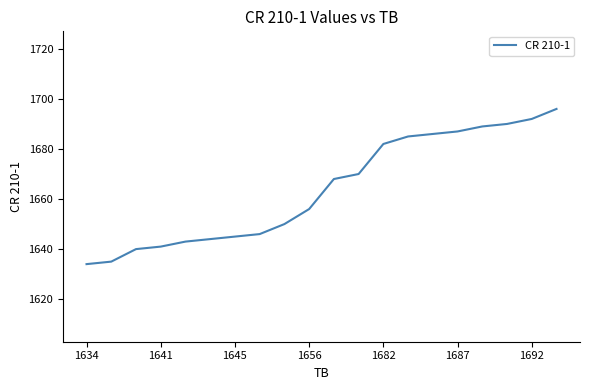

What is the maximum value shown in the chart?

1696